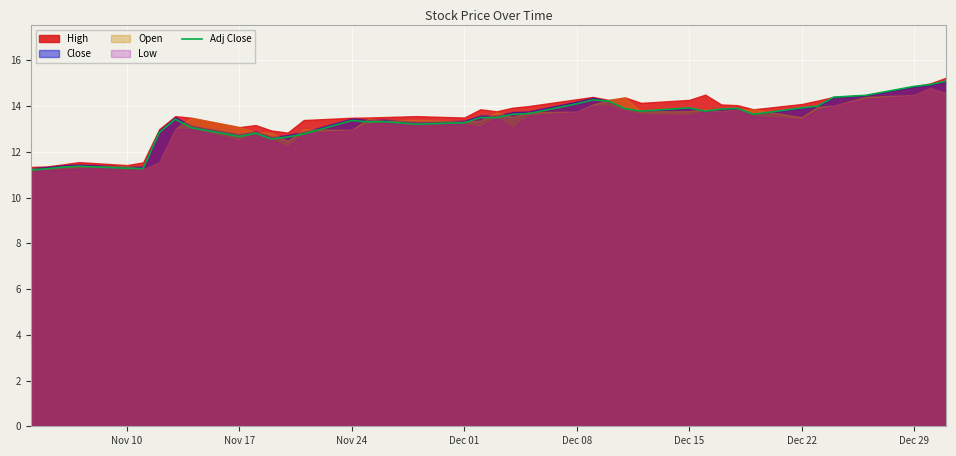

What is the lowest value of the Adj Close series?

11.2